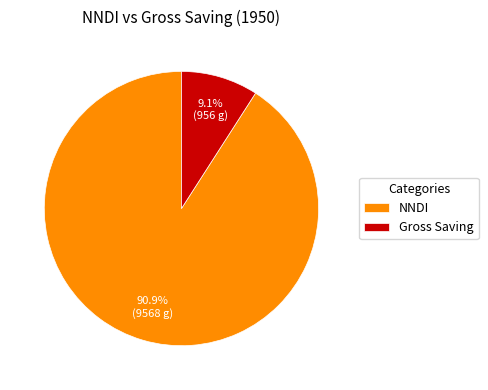

How many segments does this pie chart have?

2